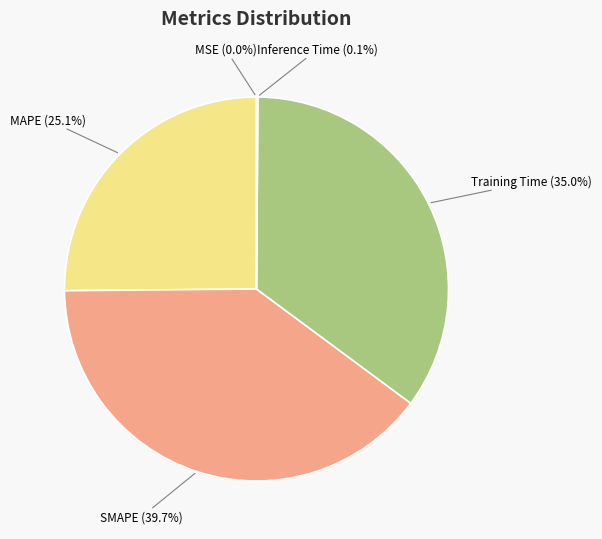

What is the largest slice in the pie chart?

SMAPE